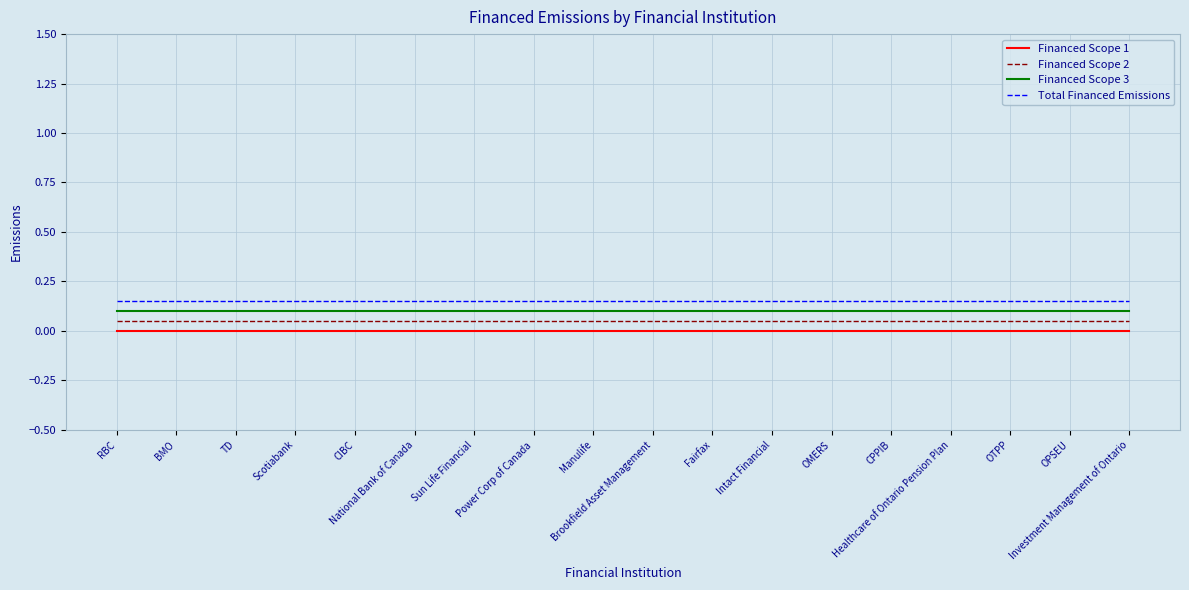

Is this an area chart (filled region under the line)?

No